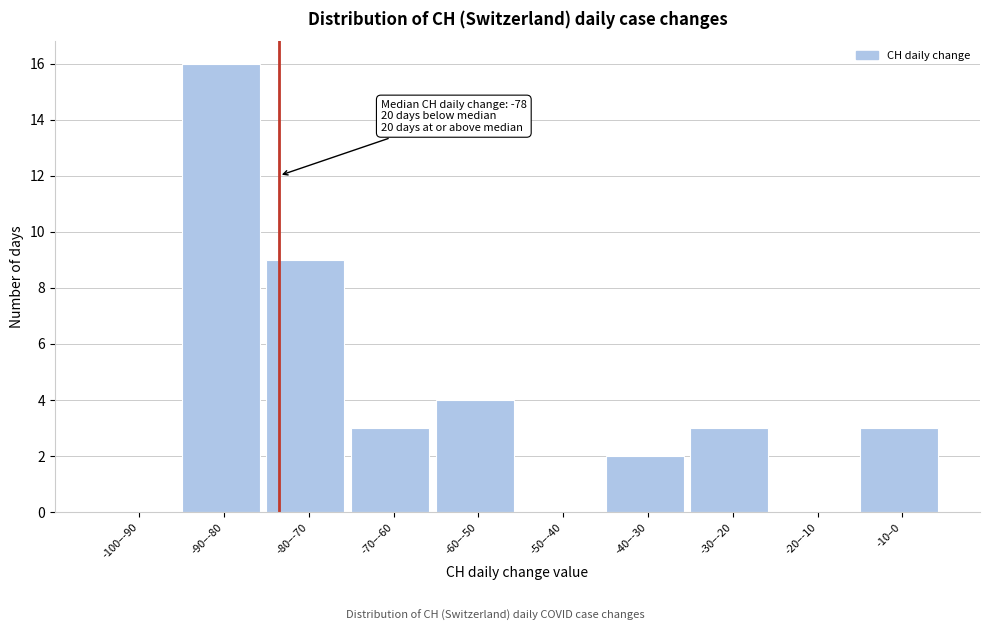

Reading left to right, transcribe all the data shown in this chart.

-100–-90=0	-90–-80=16	-80–-70=9	-70–-60=3	-60–-50=4	-50–-40=0	-40–-30=2	-30–-20=3	-20–-10=0	-10–0=3